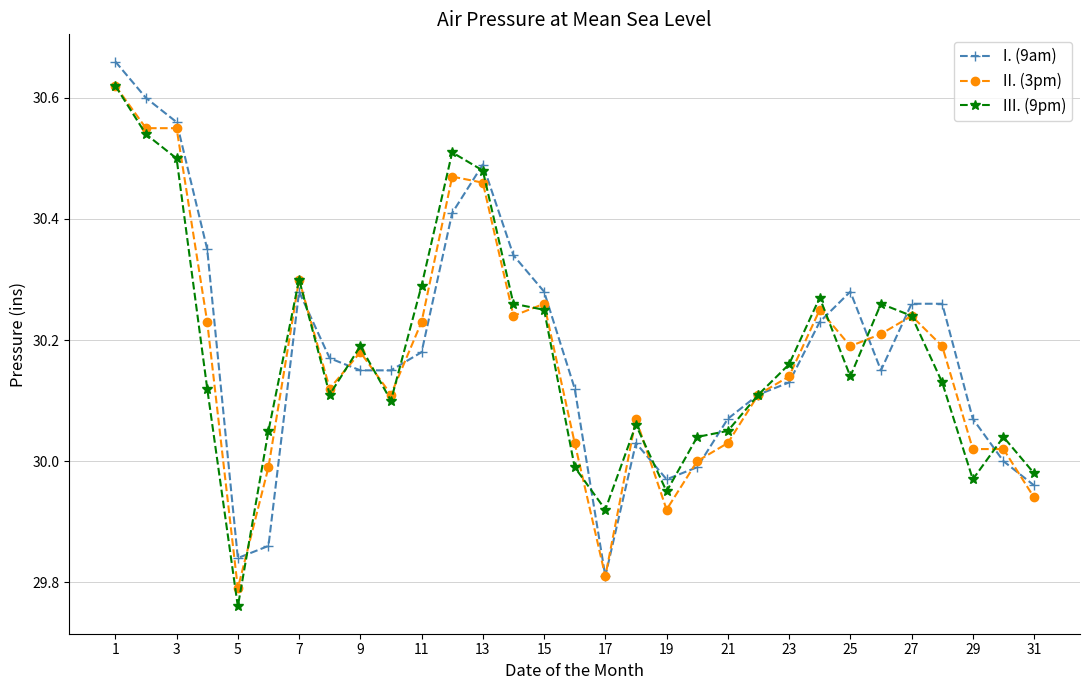

True or false: I. (9am) has more than 1 interior local peaks.

True